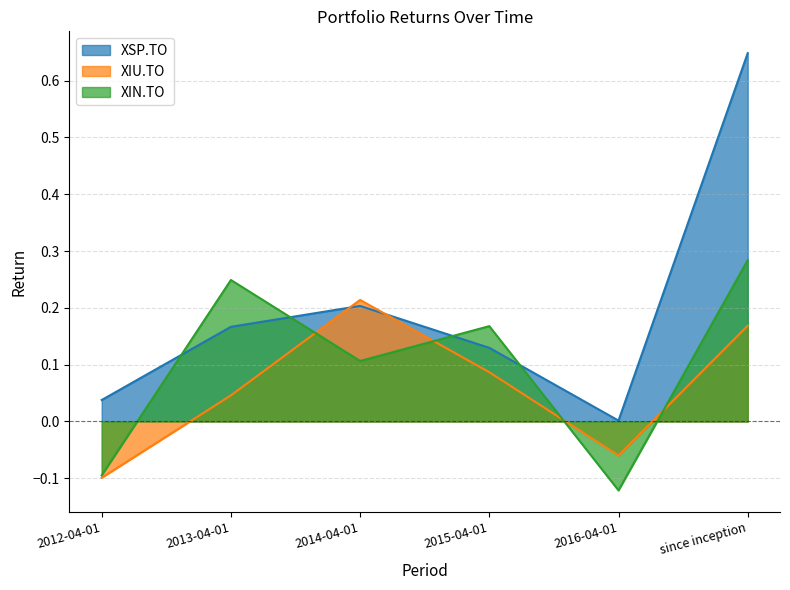

What is the sum of the XSP.TO values at 2012-04-01 and since inception?

0.7